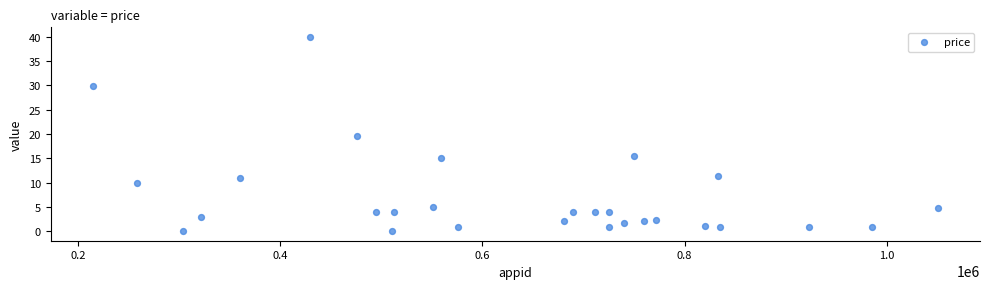

What is the range of X values (max minus min)?

835260.0